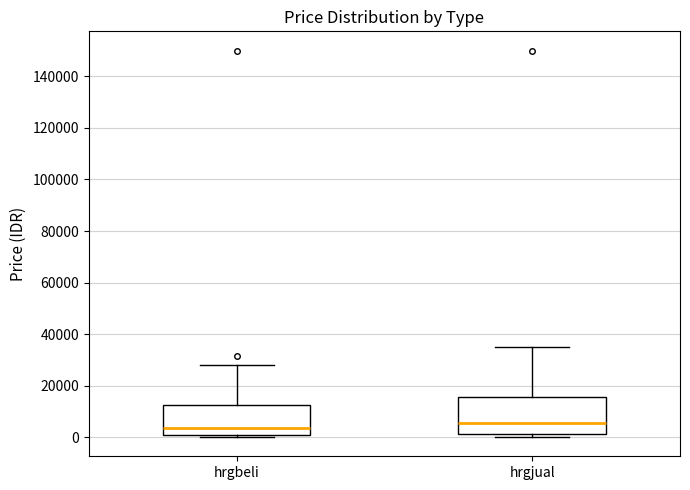

Reading left to right, transcribe this box plot: for each box, give where its median line is, the range the box spans, and where its two whiskers end, as read against the y-axis. The values are not printed on the chart, so give them approximately, as read against the axis.

hrgbeli: median 4000, box 0 to 12000, whiskers 0 (just below the box's lower edge) to 28000
hrgjual: median 6000, box 2000 to 16000, whiskers 0 to 36000